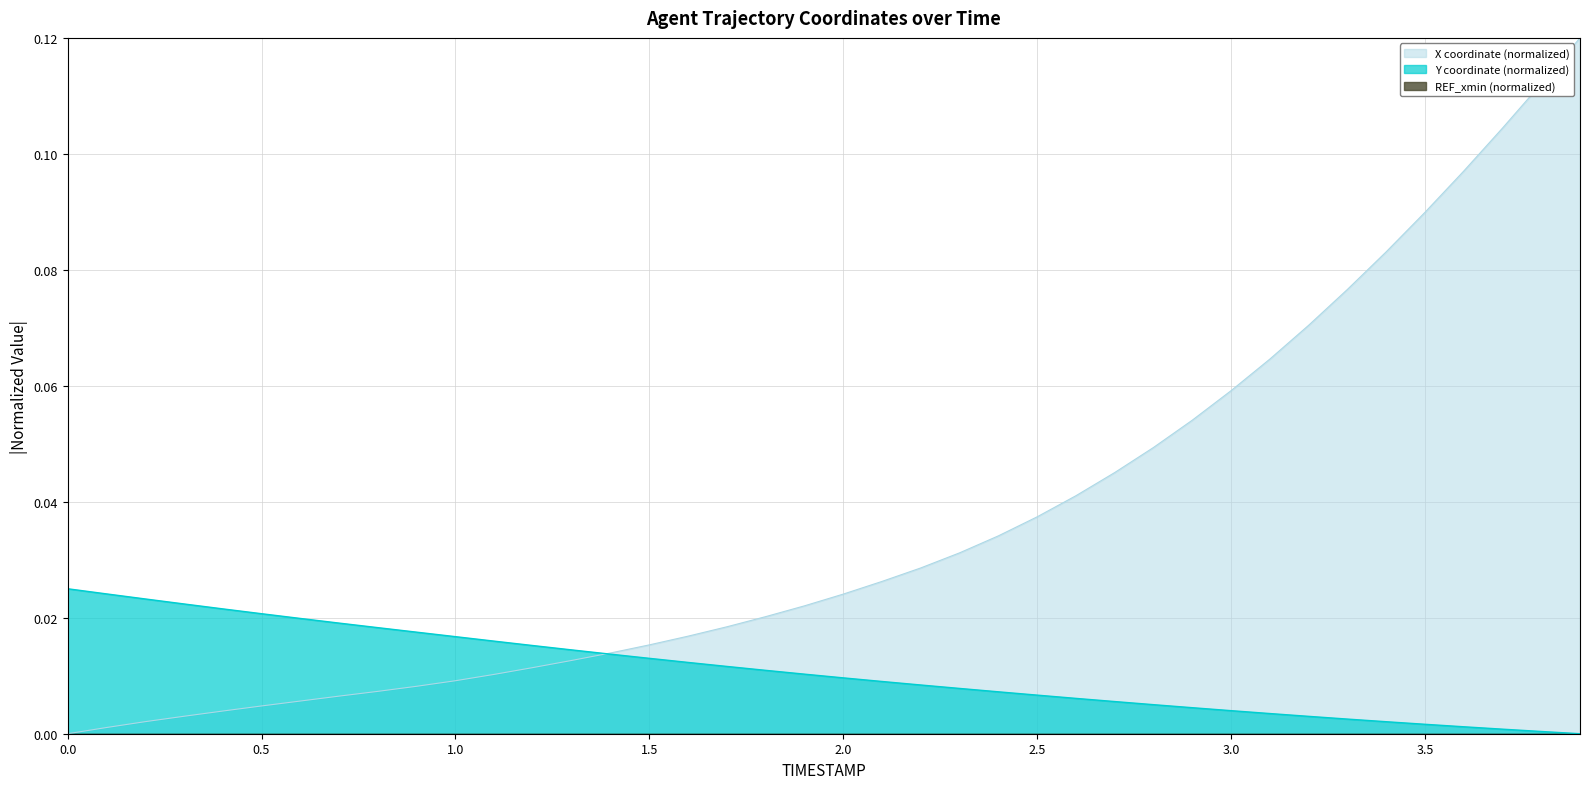

Which has a higher value, 0.6 or 2.5?

2.5